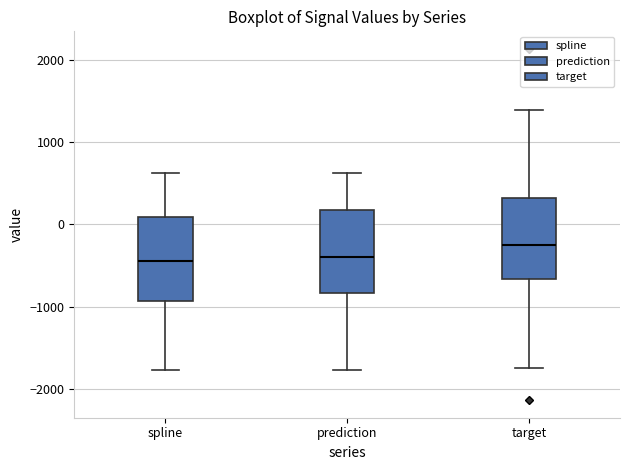

Reading left to right, read every box against the y-axis: the position of its median line, the range the box covers, and the ends of its whiskers. The values are not printed on the chart, so give them approximately, as read against the axis.

spline: median -400, box -900 to 100, whiskers -1800 to 600
prediction: median -400, box -800 to 200, whiskers -1800 to 600
target: median -300, box -700 to 300, whiskers -1700 to 1400